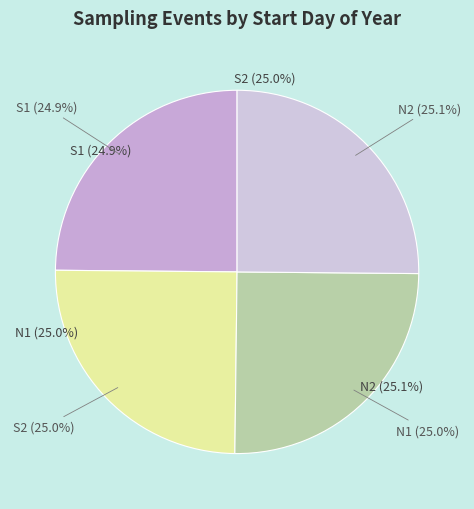

The N2 slice represents 25% of the pie. True or false?

True